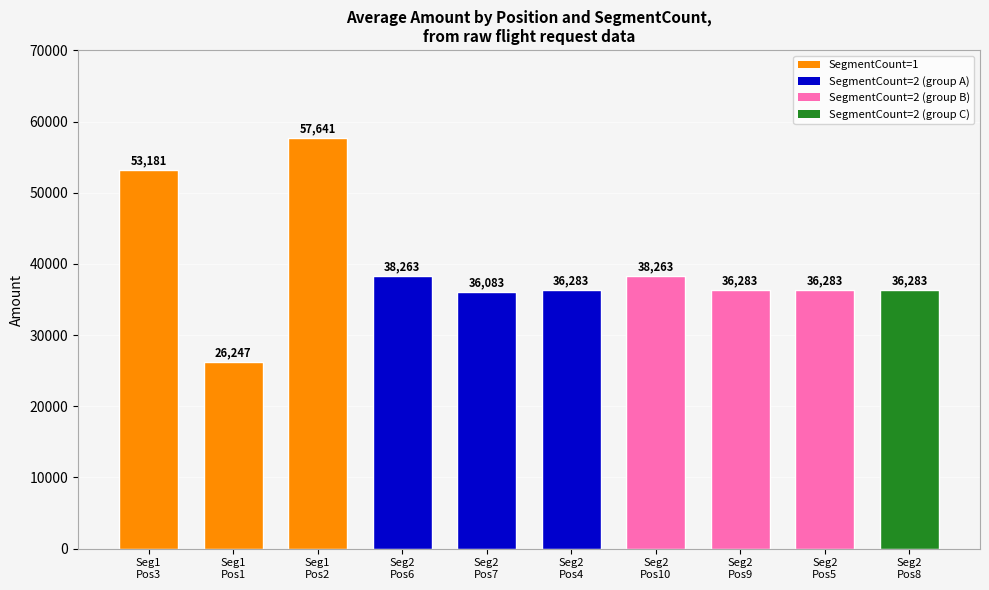

How many values are below 36283?

2